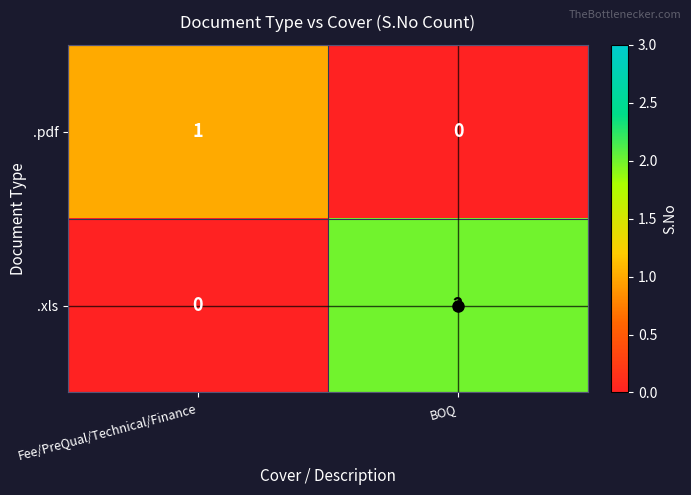

Count the number of data series in this chart.

2